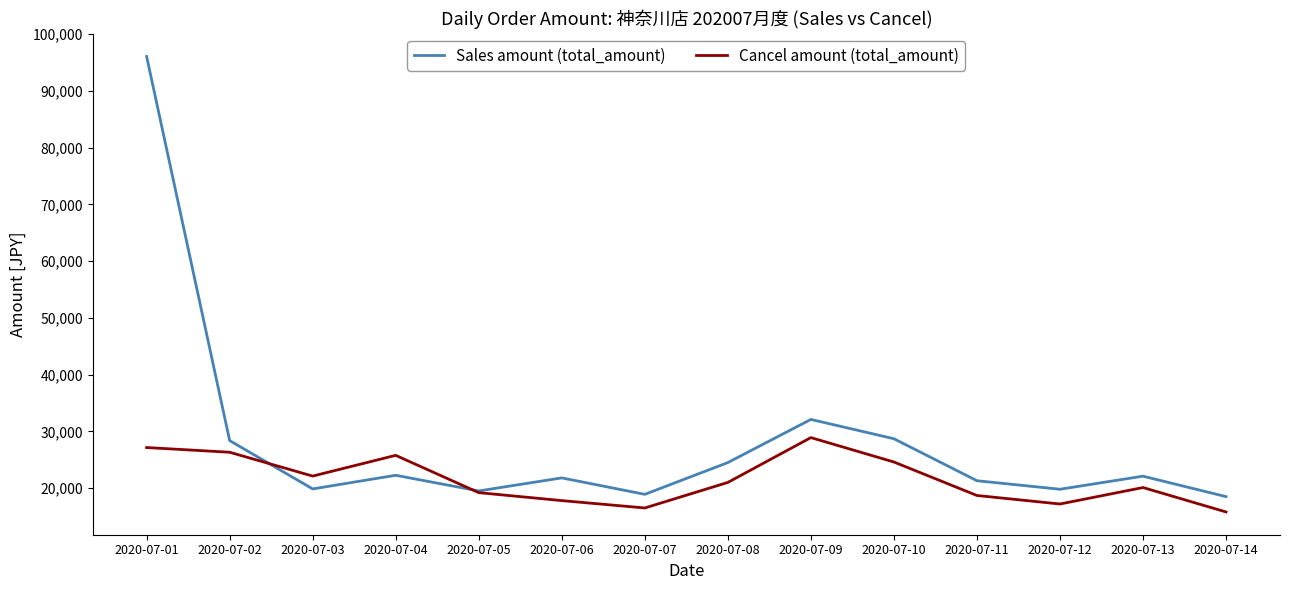

Which series changed the most between 2020-07-03 and 2020-07-12?

Cancel amount (total_amount)